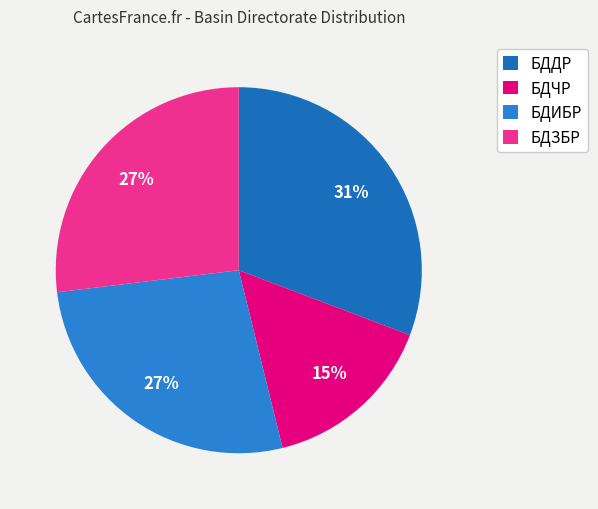

What percentage is the БДЧР slice, to the nearest percent?

15%